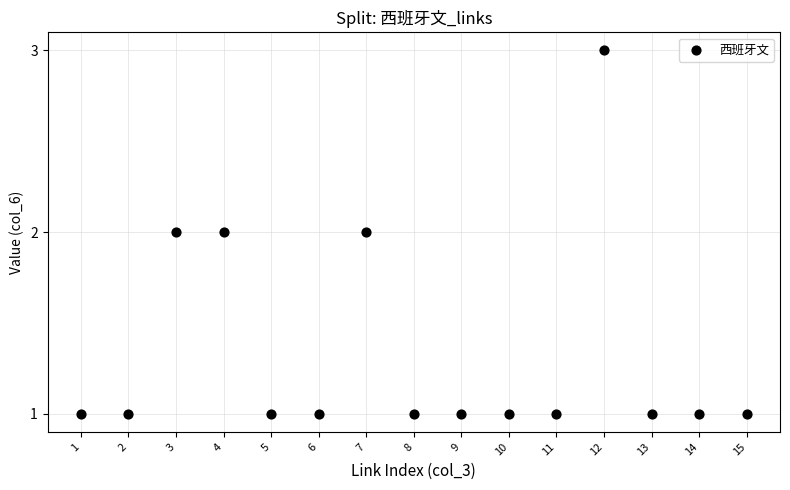

What is the range of X values (max minus min)?

14